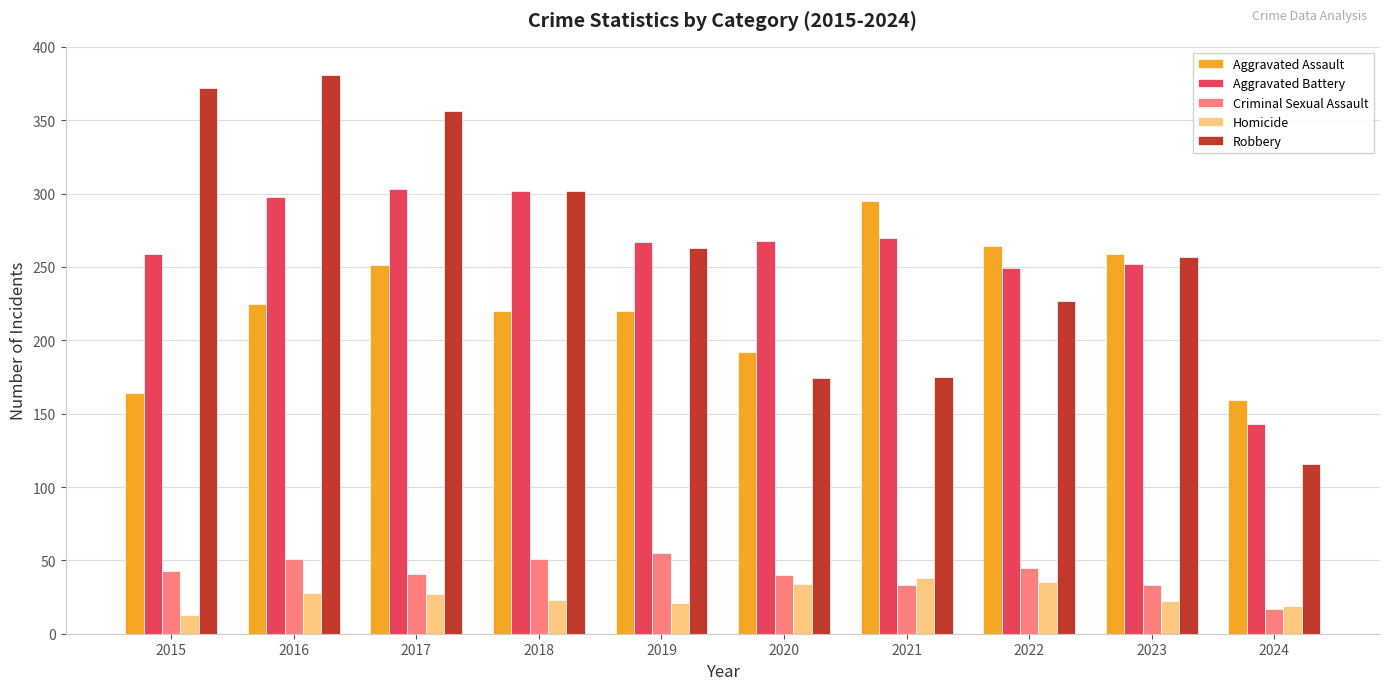

What is the difference between the maximum and second lowest values in the Criminal Sexual Assault series?

22